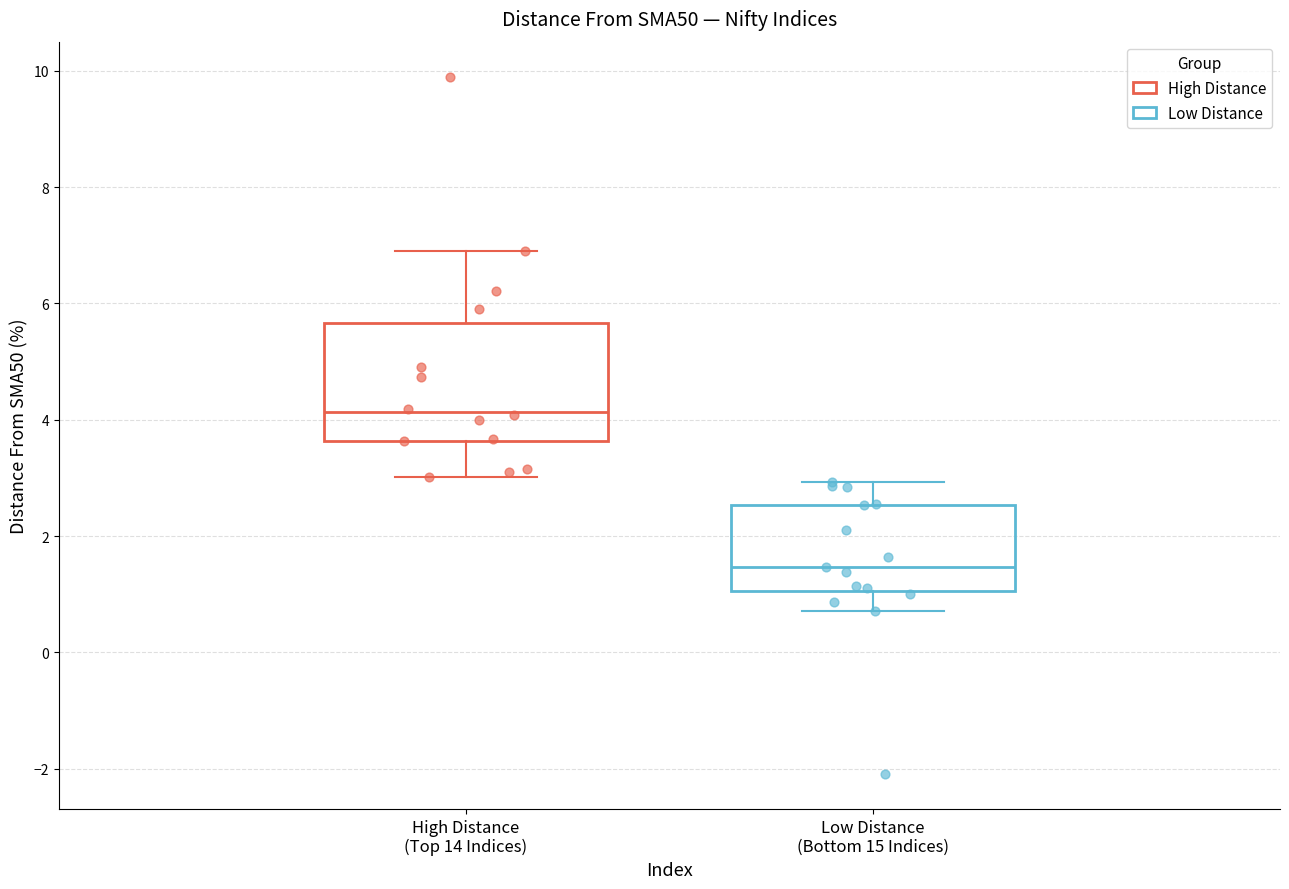

Reading left to right, read every box against the y-axis: the position of its median line, the range the box covers, and the ends of its whiskers. The values are not printed on the chart, so give them approximately, as read against the axis.

High Distance (Top 14 Indices): median 4.2, box 3.6 to 5.6, whiskers 3.0 to 7.0
Low Distance (Bottom 15 Indices): median 1.4, box 1.0 to 2.6, whiskers 0.8 to 3.0